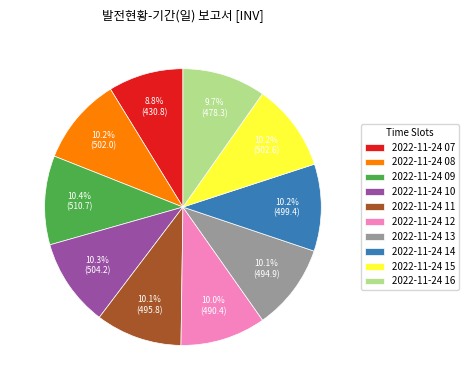

Approximately how many times larger is the value at 2022-11-24 13 compared to 2022-11-24 09?

1.0